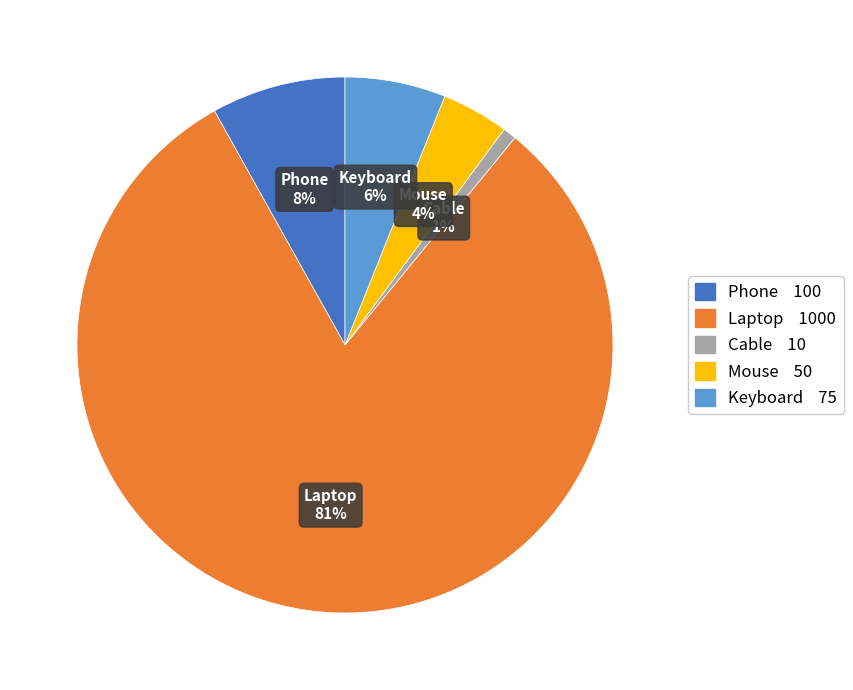

Between Phone and Laptop, which is larger?

Laptop